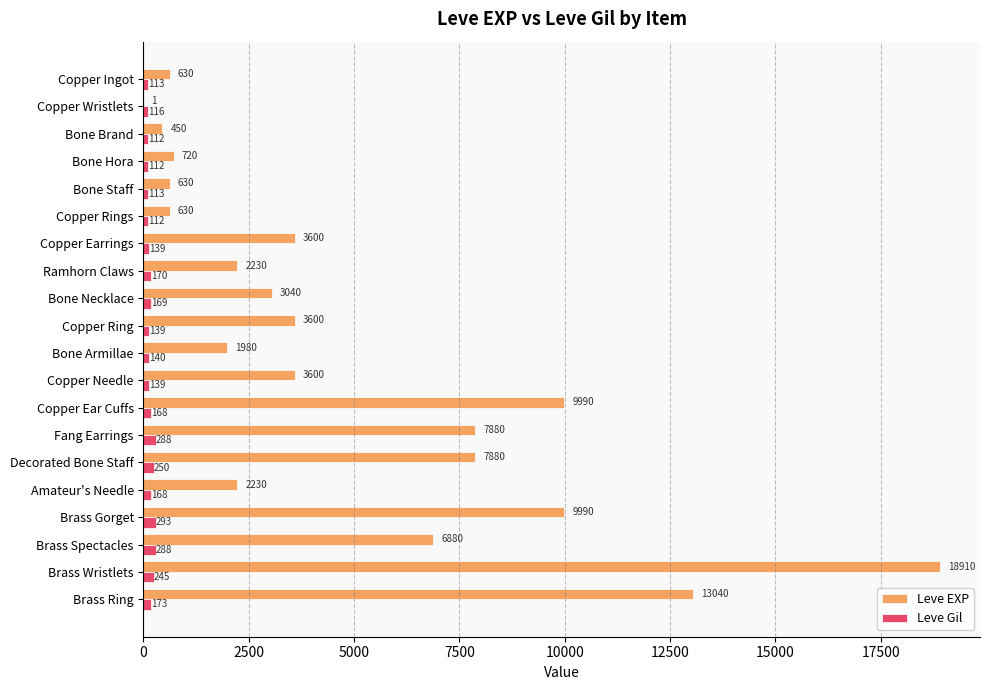

What is the average value of the Leve Gil series?

172